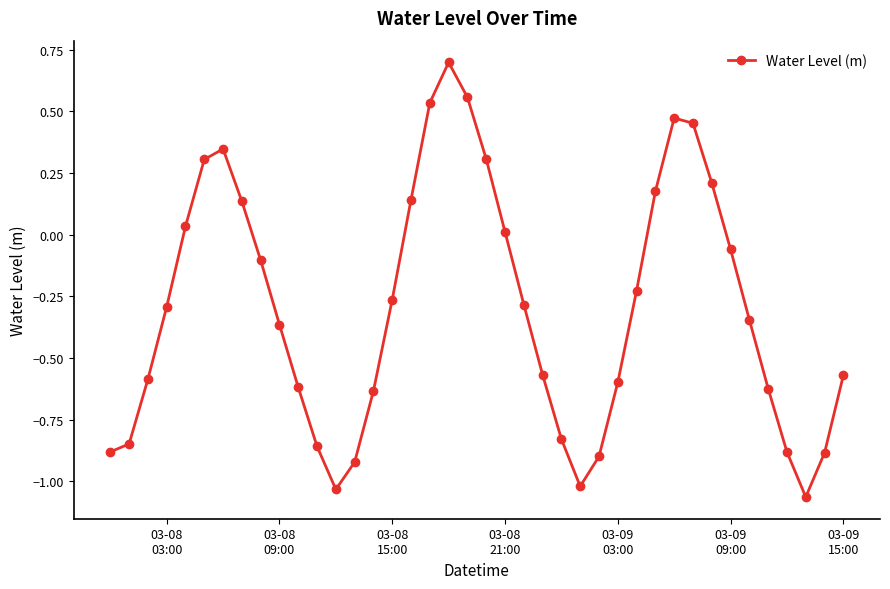

How many interior local peaks (higher than both neighbors) does the data have?

3